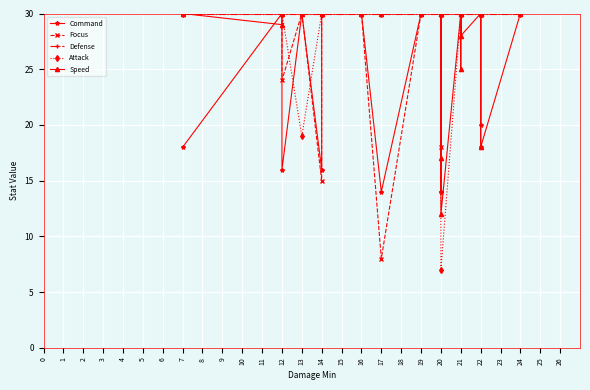

What are all the series names shown in the legend?

Command, Focus, Defense, Attack, Speed